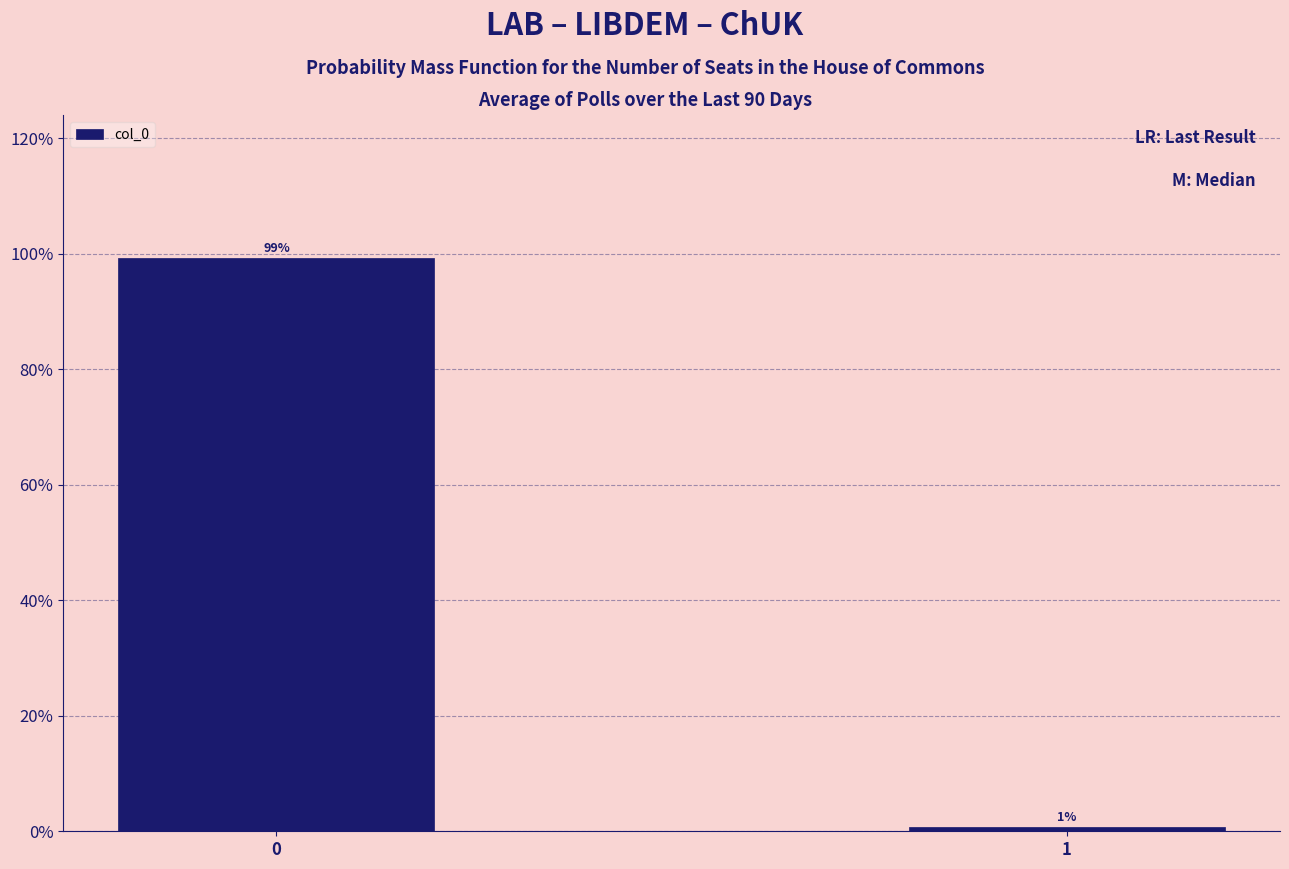

Is it true that the value at 0 is 150.5?

False